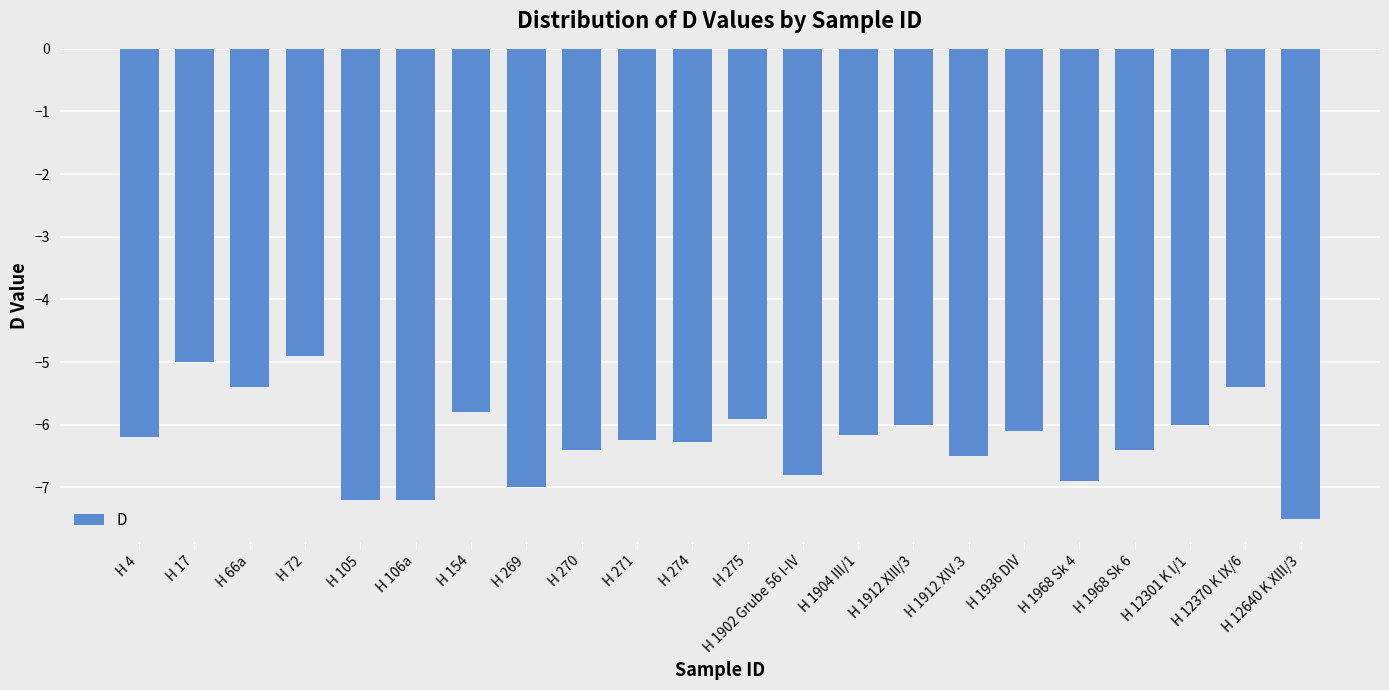

What value does the data have at H 1902 Grube 56 I-IV?

-6.8